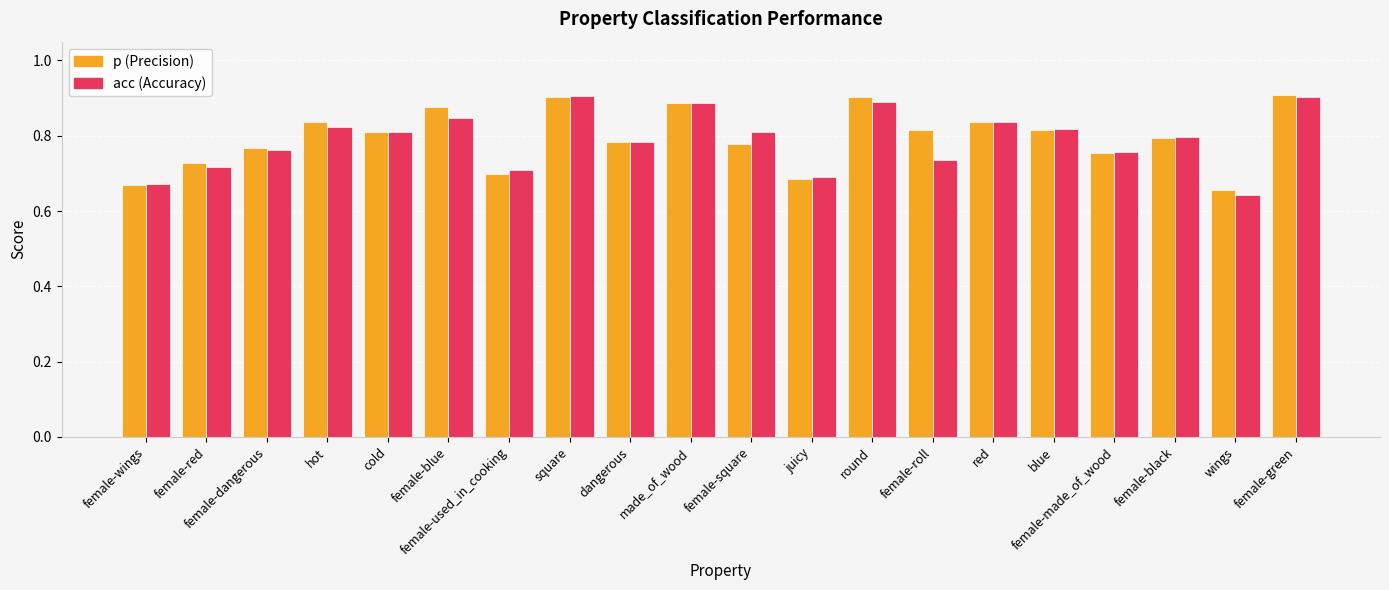

What is the total value across all series at blue?

1.6